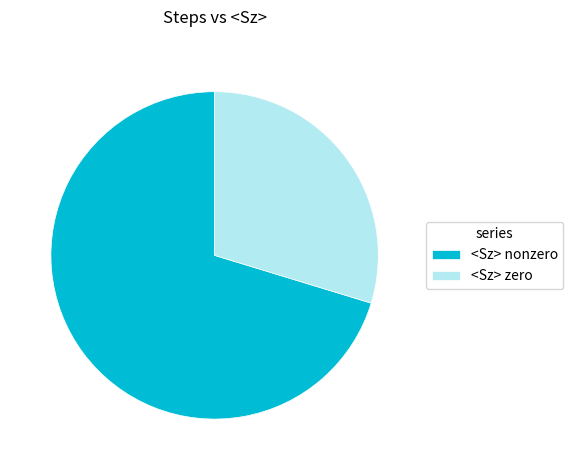

What is the smallest slice in the pie chart?

<Sz> zero